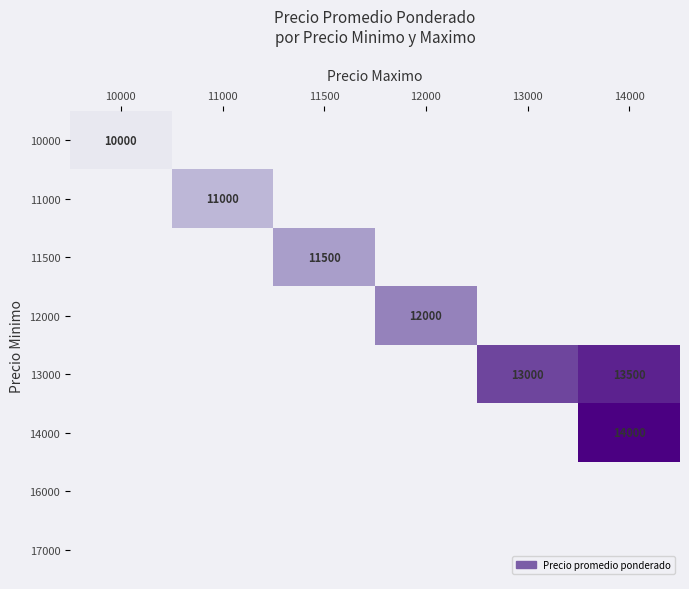

What is the minimum value shown in the chart?

10000.0